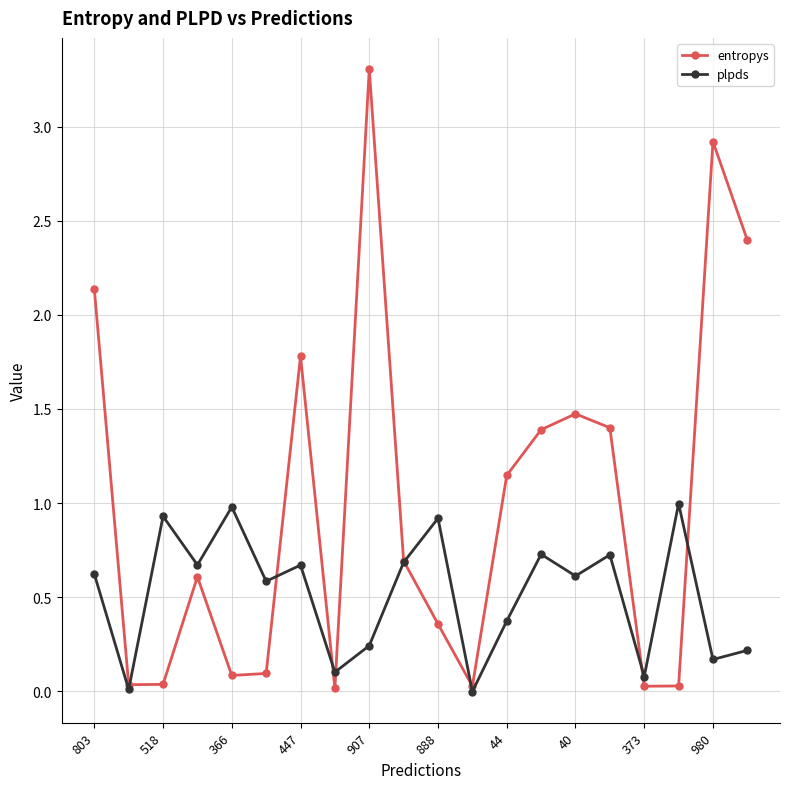

True or false: entropys has more than 0 points higher than both neighbors.

True